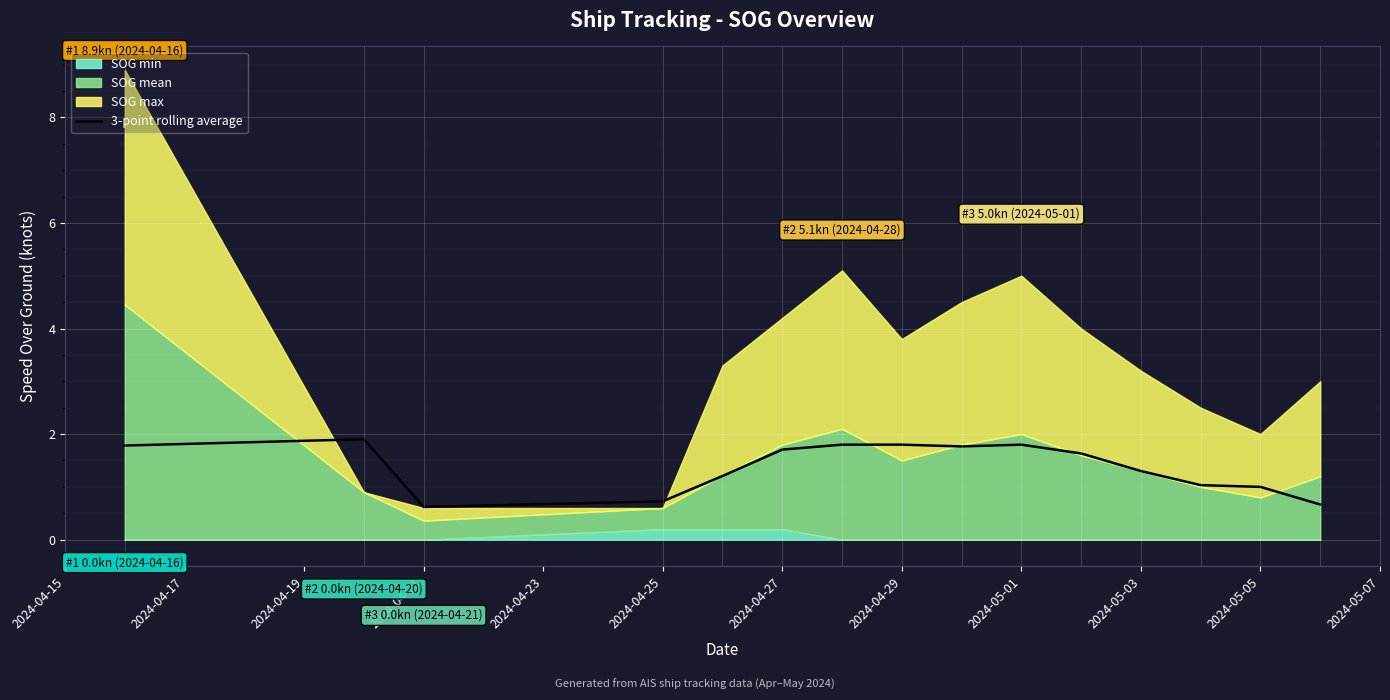

Reading right to left, transcribe all the data shown in this chart.

0.7	1.0	1.0	1.3	1.6	1.8	1.8	1.8	1.8	1.7	1.2	0.7	0.6	1.9	1.8